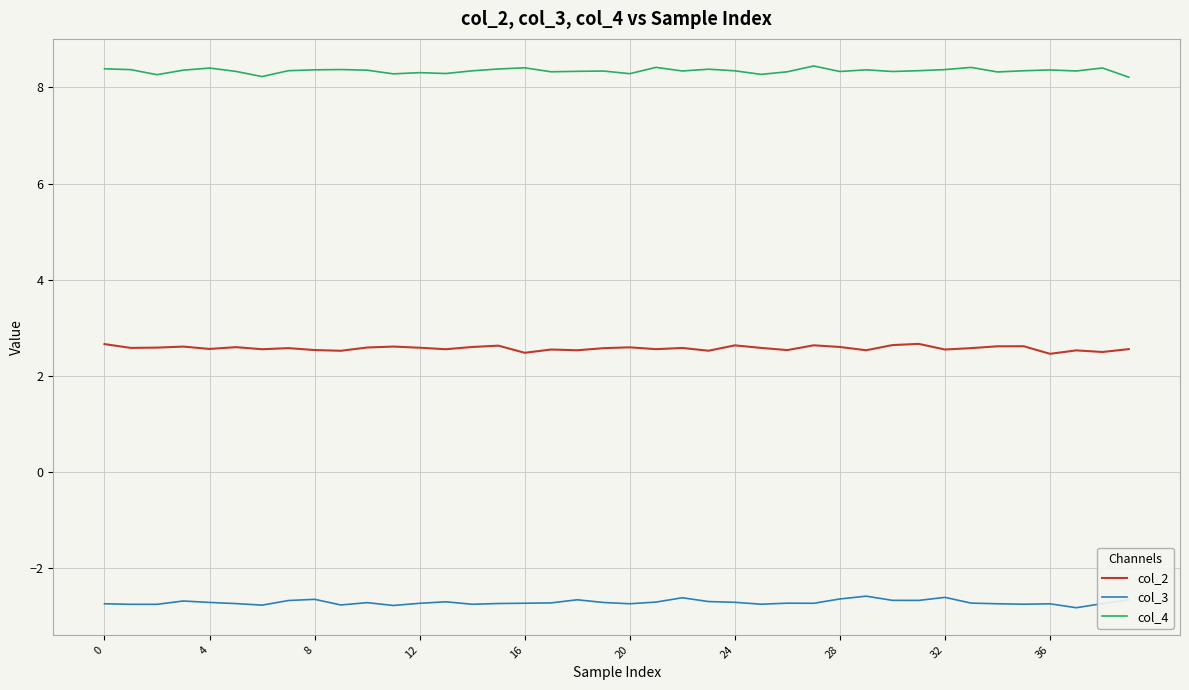

Does the chart have visible grid lines?

Yes